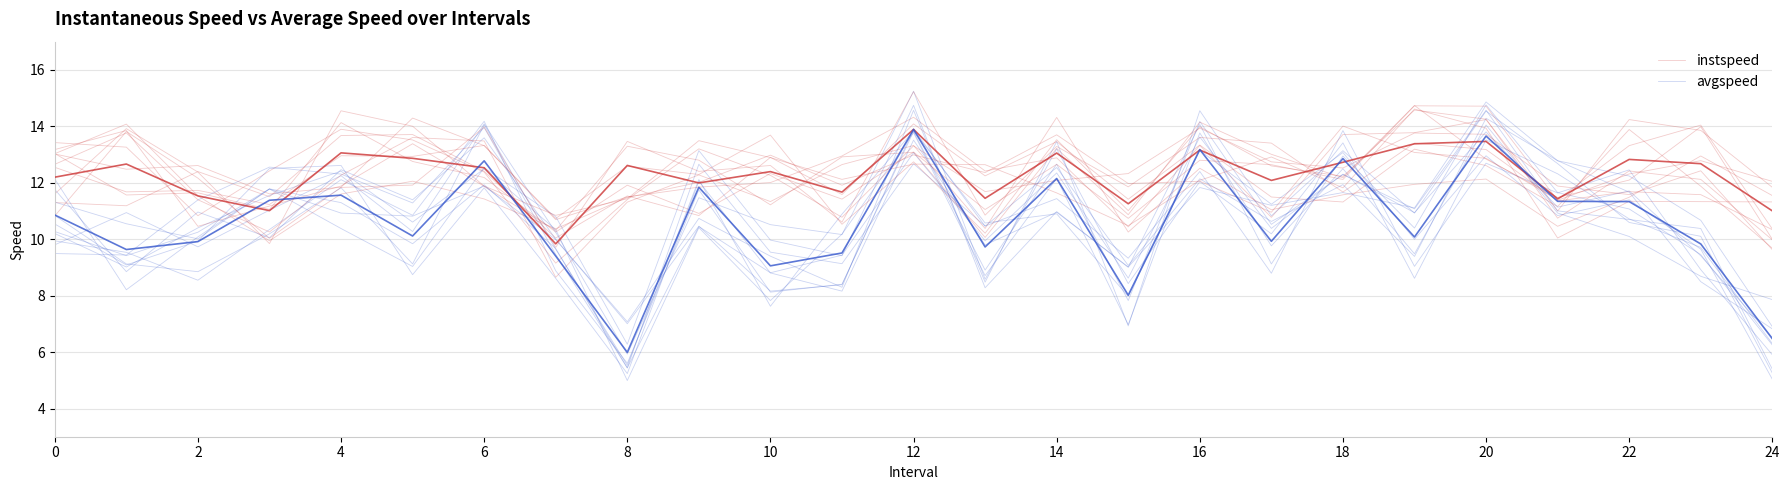

Which series has the largest range (max minus min)?

avgspeed